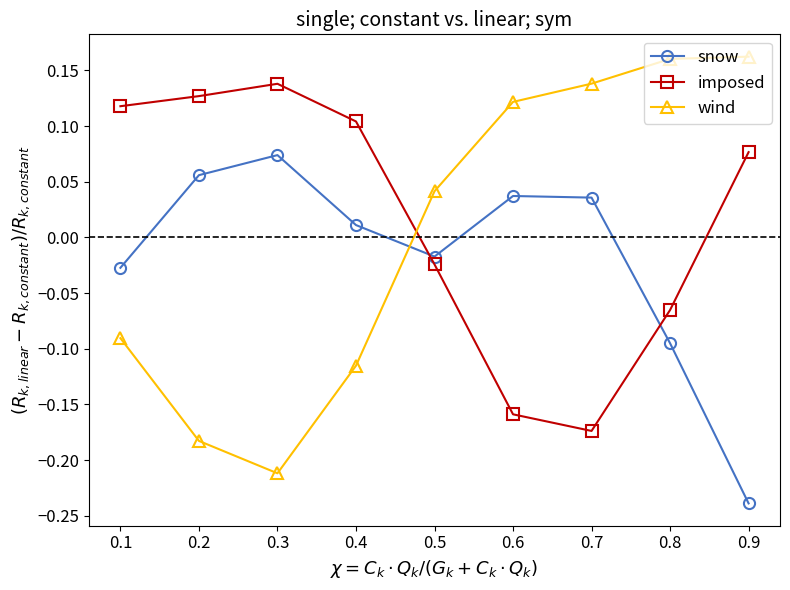

True or false: wind has a value of 0.1 at 0.6.

True